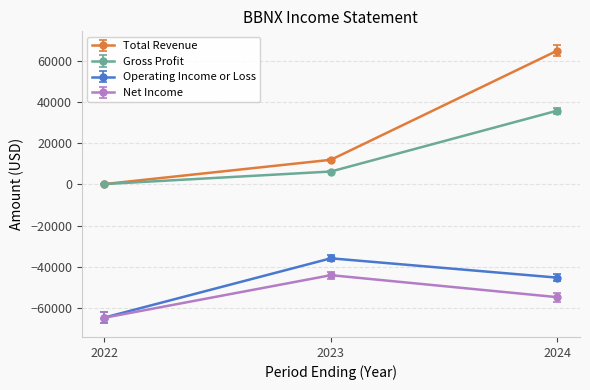

Which series changed the most between 2022 and 2024?

Total Revenue